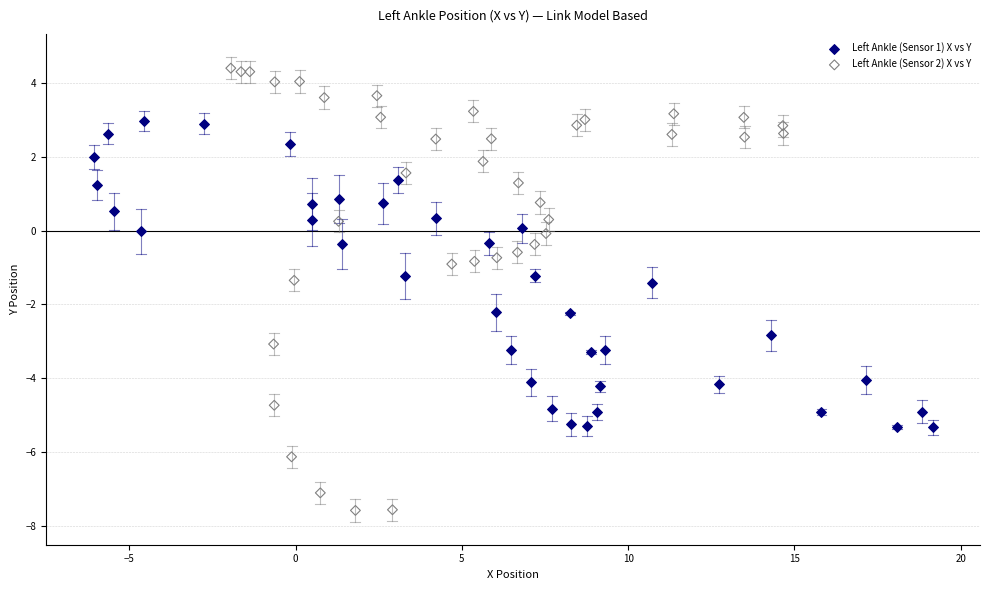

Which series reaches the maximum Y coordinate?

Left Ankle (Sensor 2) X vs Y